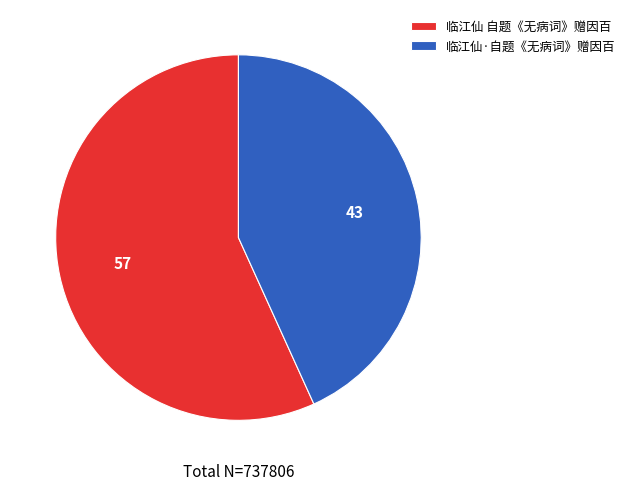

Approximately how many times larger is the value at 临江仙 自题《无病词》赠因百 compared to 临江仙·自题《无病词》赠因百?

1.3